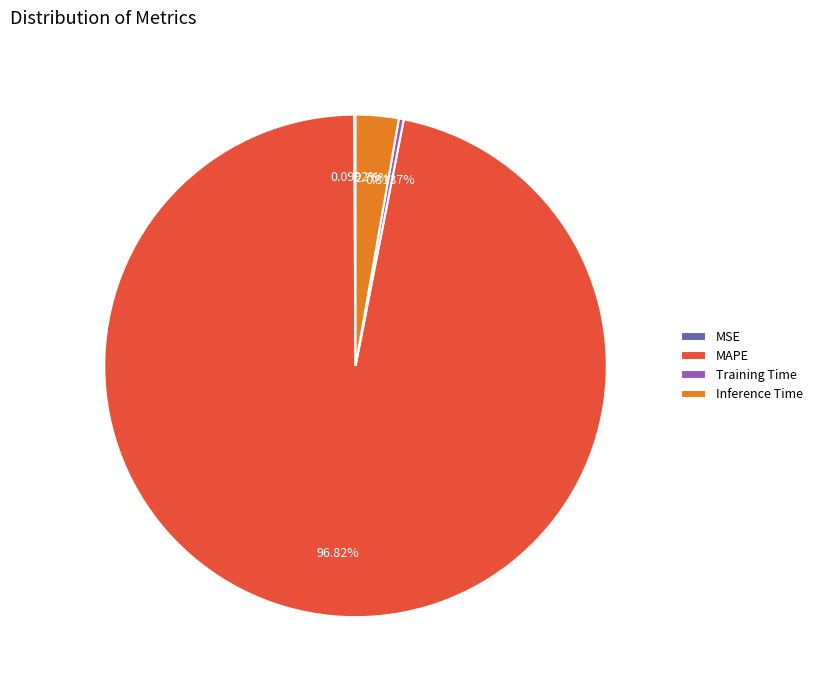

True or false: Training Time accounts for 0% of the total.

True